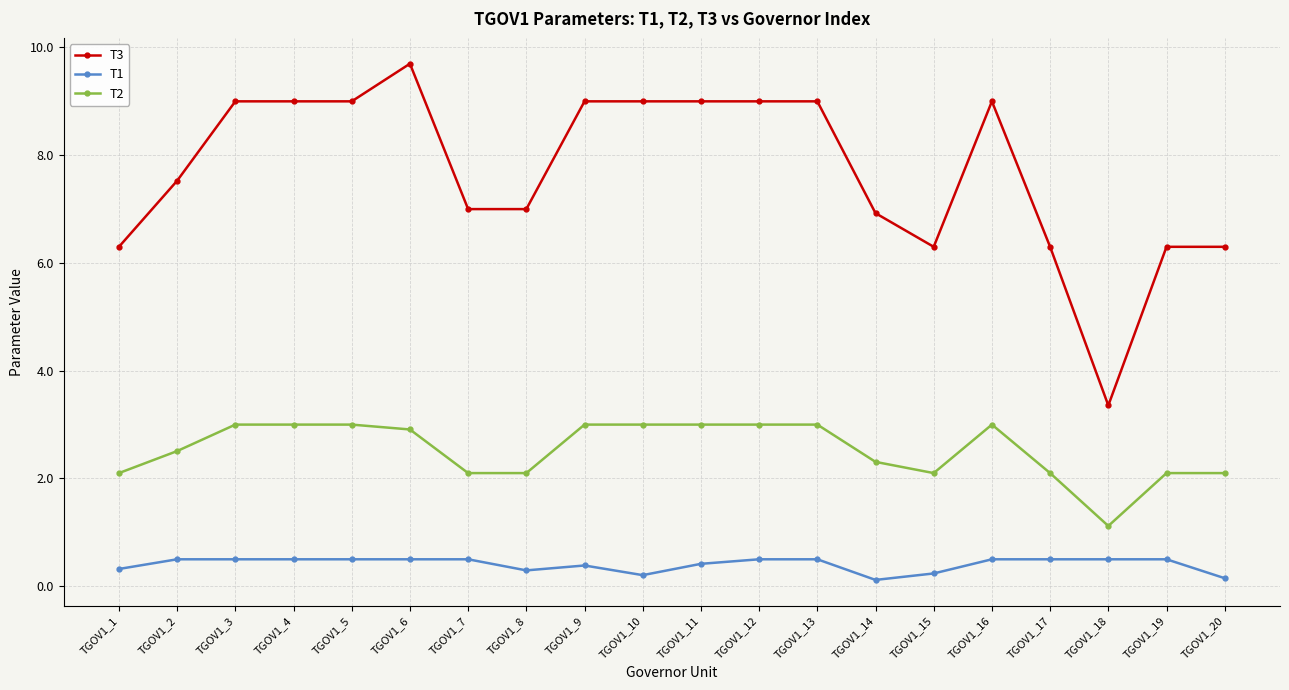

At how many categories does at least one series exceed 3?

20